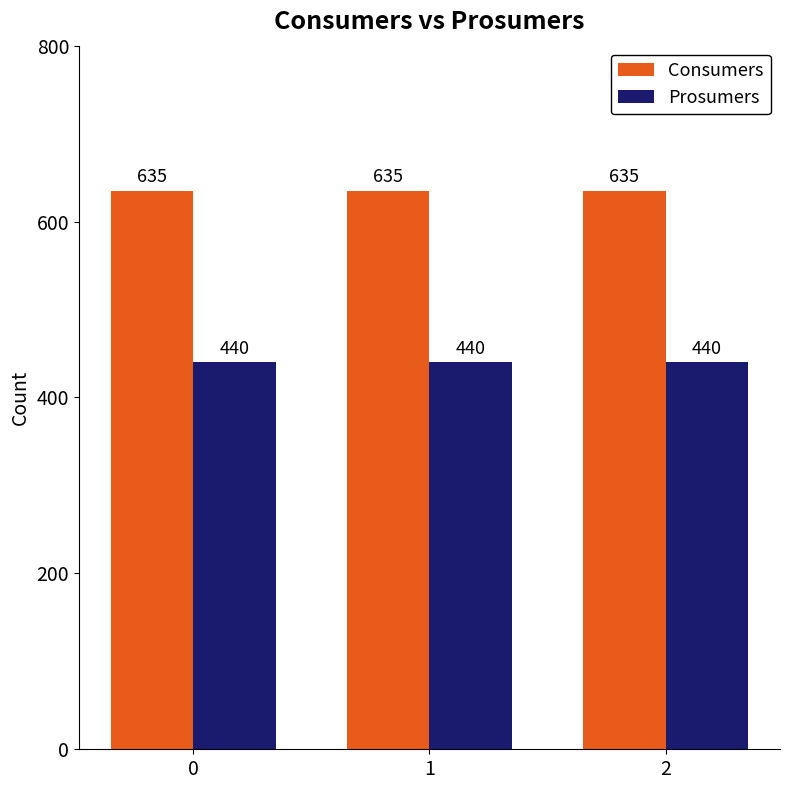

What is the value of the Consumers bar at the 1st from the left?

635